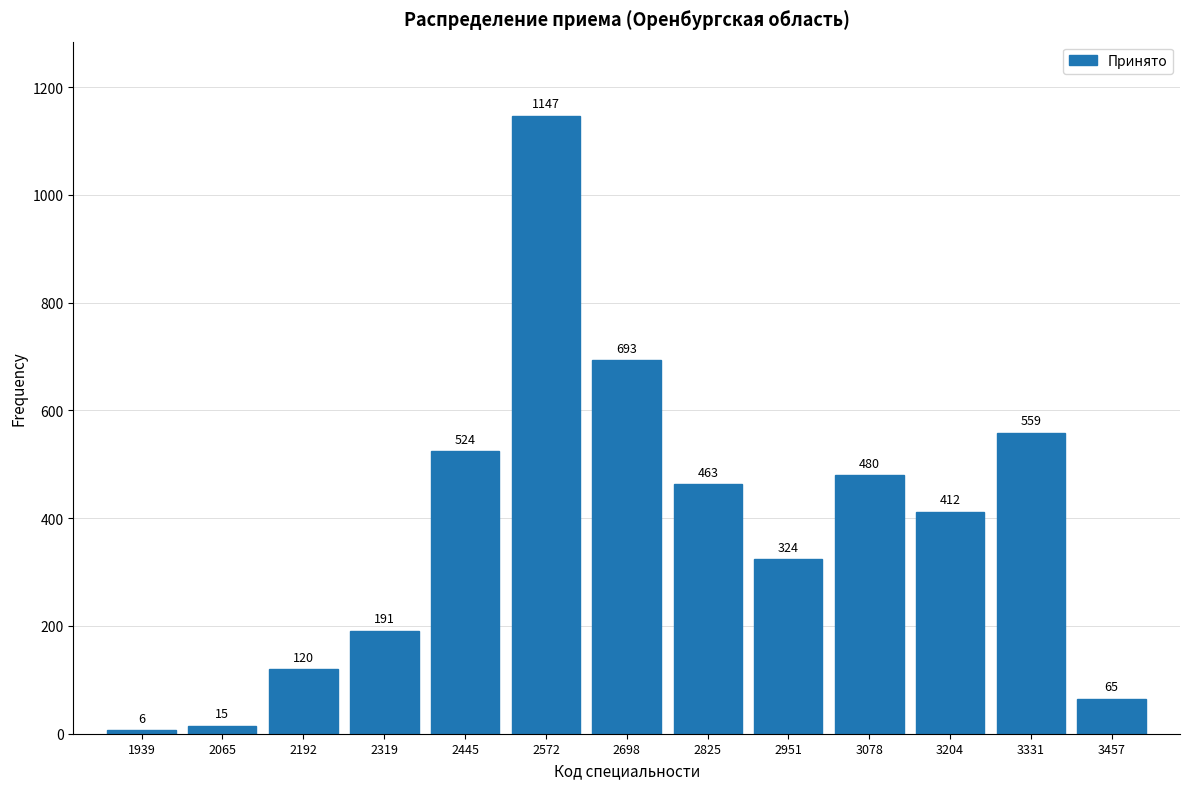

Reading right to left, what are all the values shown in this chart?

65	559	412	480	324	463	693	1147	524	191	120	15	6